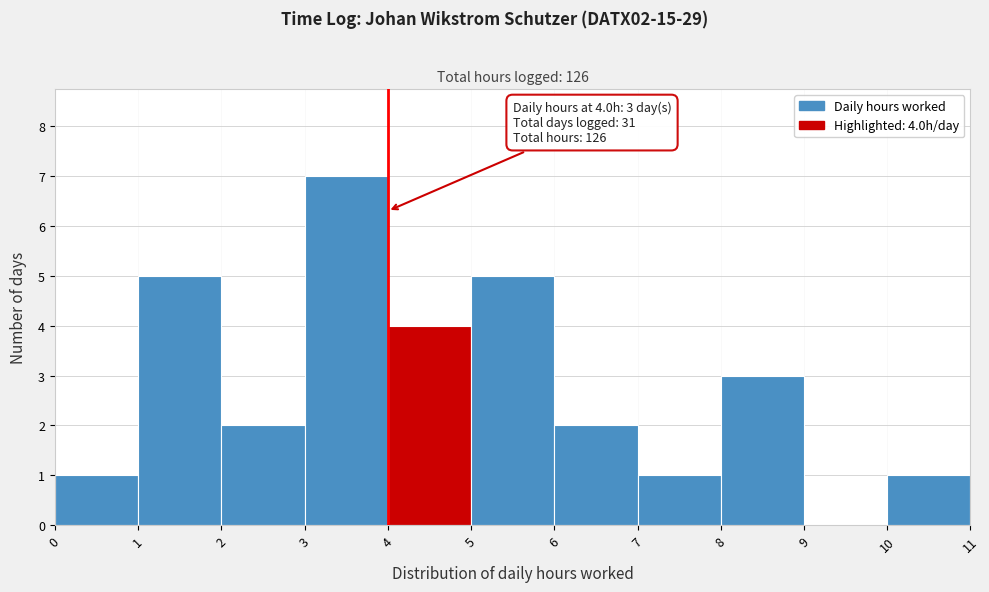

Which range on the x-axis has the tallest bar?

3 to 4